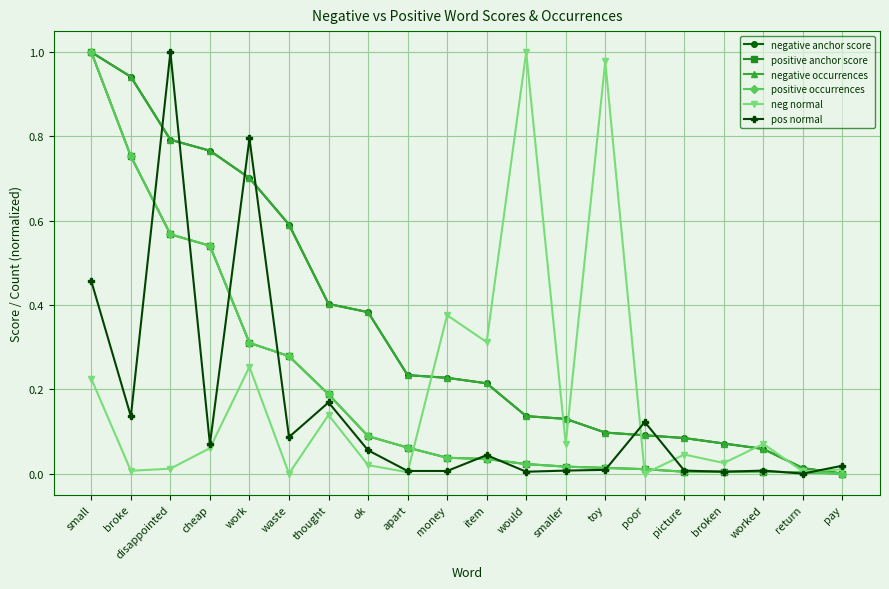

What is the difference between the maximum and minimum values in the pos normal series?

1.0